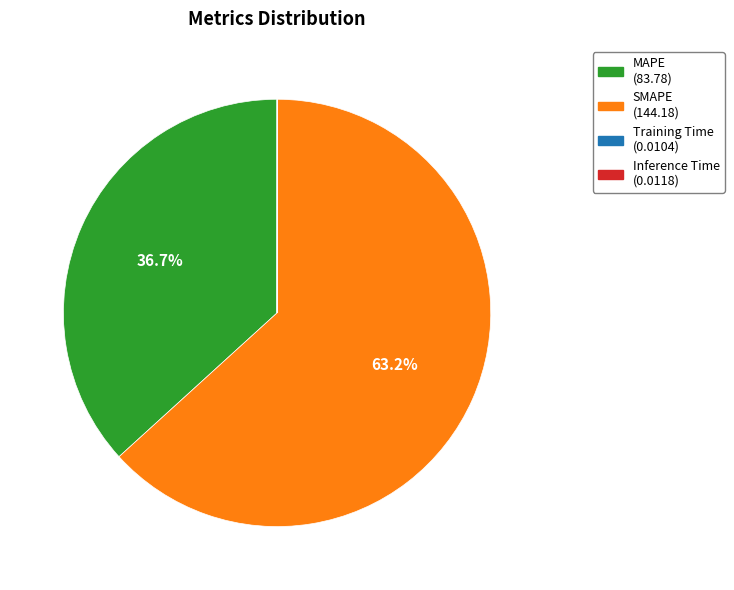

To the nearest percent, what is the average slice percentage?

25%